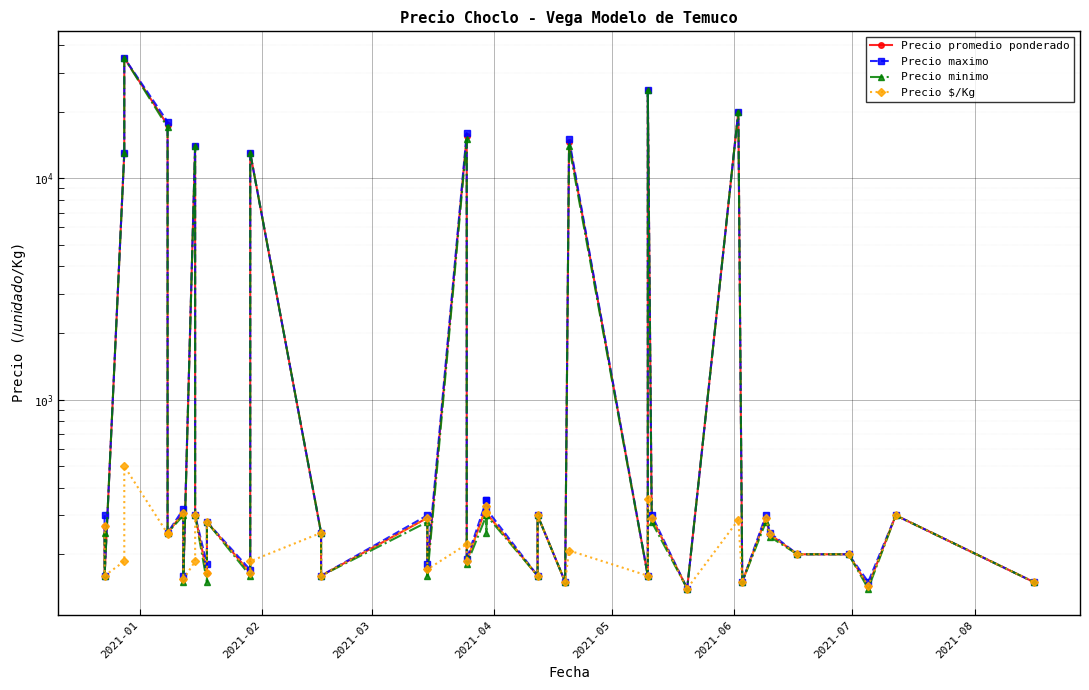

True or false: Precio maximo and Precio minimo intersect in this chart.

False